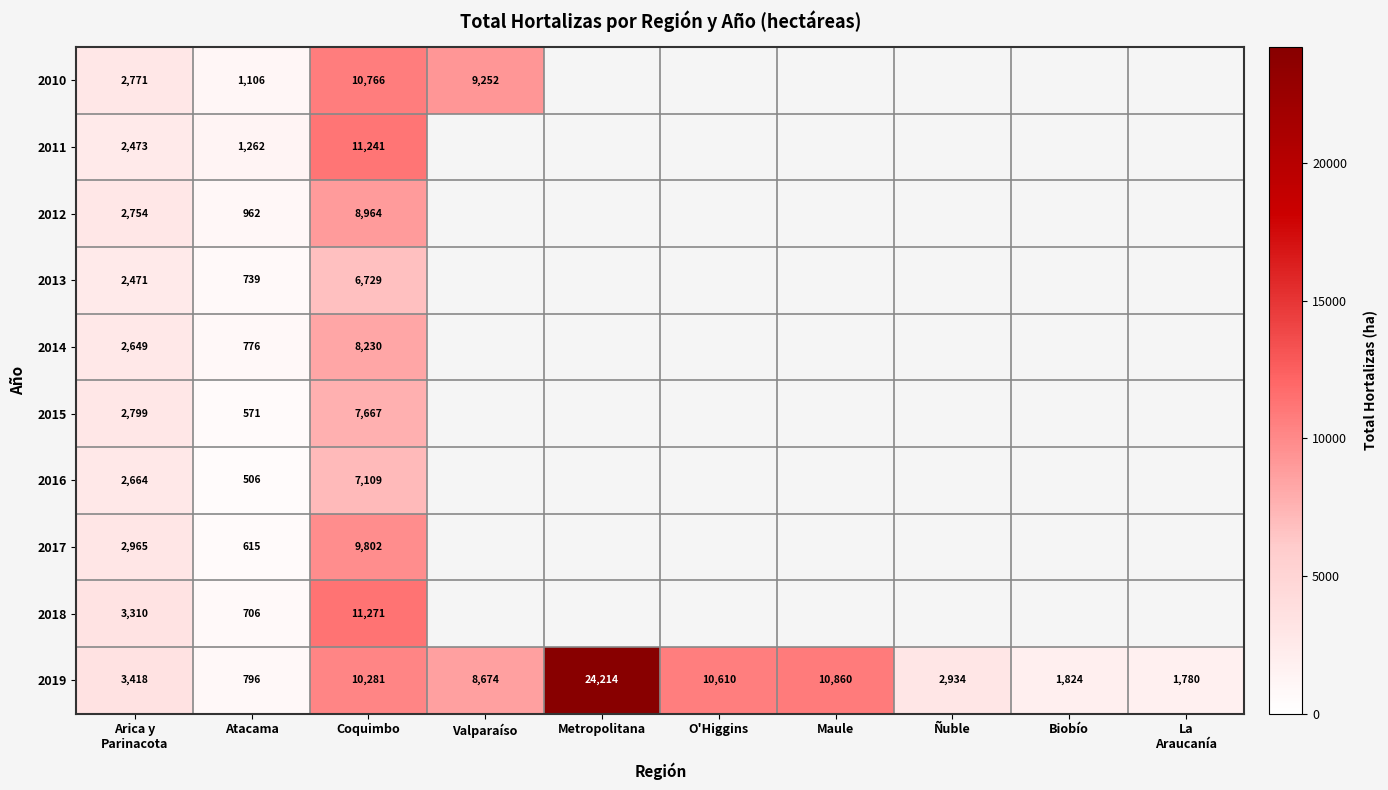

At which category does the chart reach its minimum across all series?

Atacama